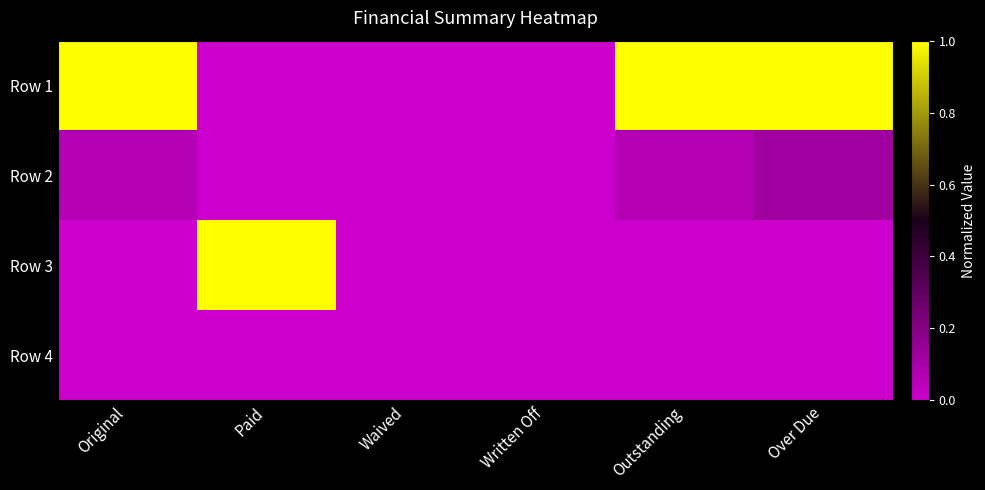

Reading left to right, what are all the values shown in this chart?

Row 1: Original=1.0	Paid=0.0	Waived=0.0	Written Off=0.0	Outstanding=1.0	Over Due=1.0
Row 2: Original=0.1	Paid=0.0	Waived=0.0	Written Off=0.0	Outstanding=0.1	Over Due=0.1
Row 3: Original=0.0	Paid=1.0	Waived=0.0	Written Off=0.0	Outstanding=0.0	Over Due=0.0
Row 4: Original=0.0	Paid=0.0	Waived=0.0	Written Off=0.0	Outstanding=0.0	Over Due=0.0